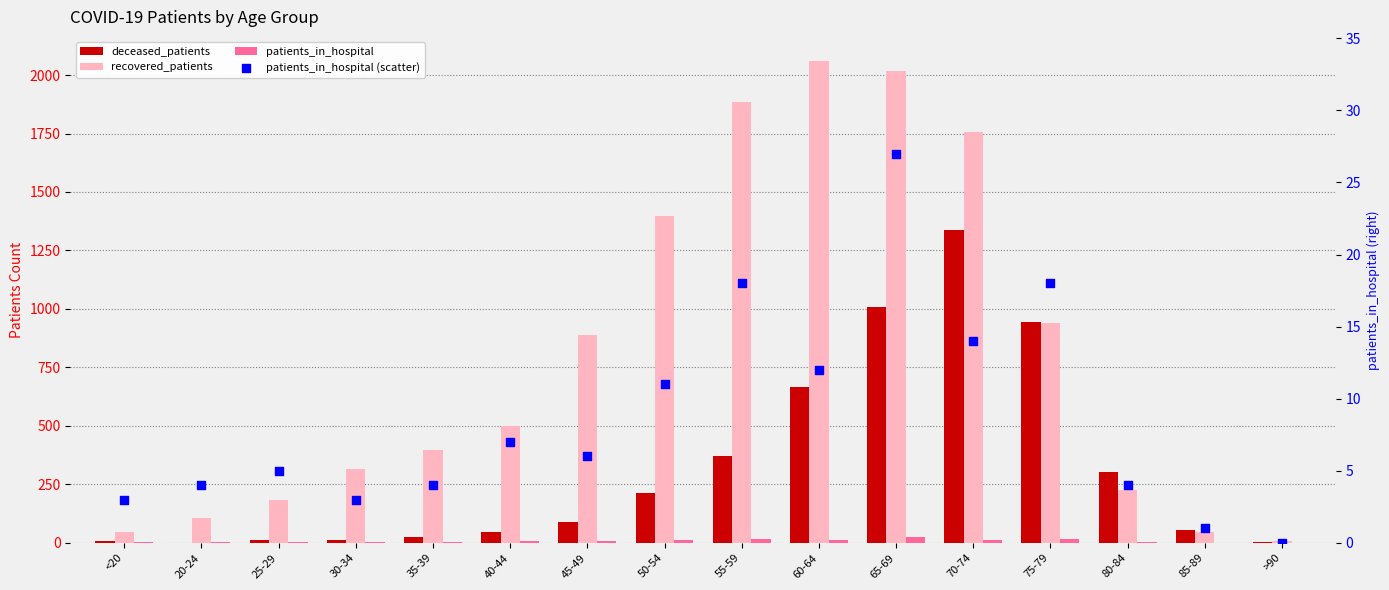

What are all the series names shown in the legend?

deceased_patients, recovered_patients, patients_in_hospital, patients_in_hospital (scatter)